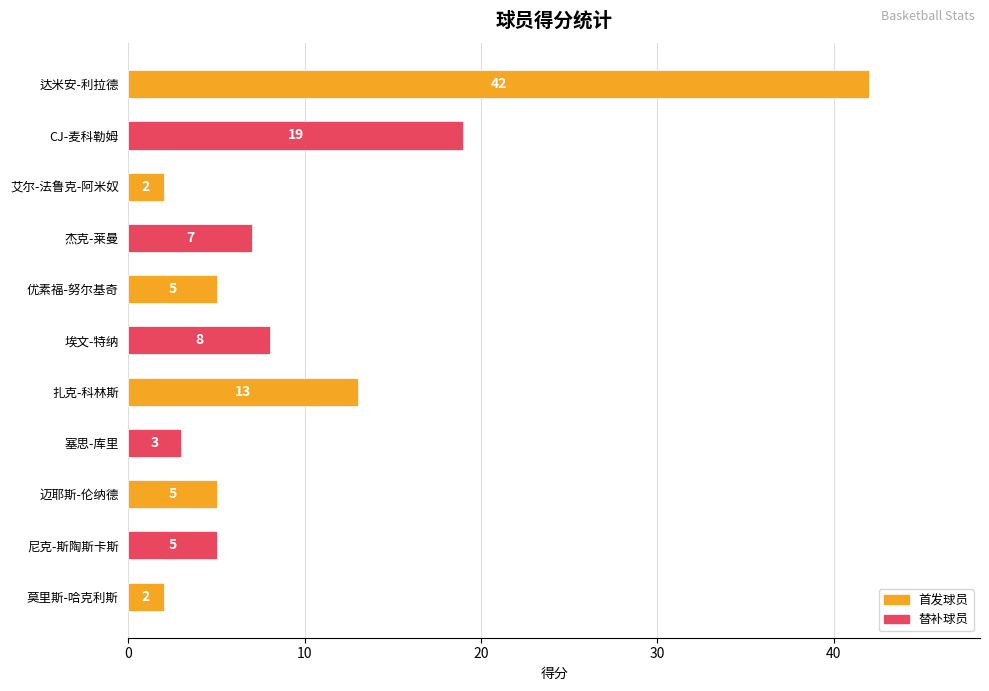

What is the difference between the second highest and second lowest values?

17